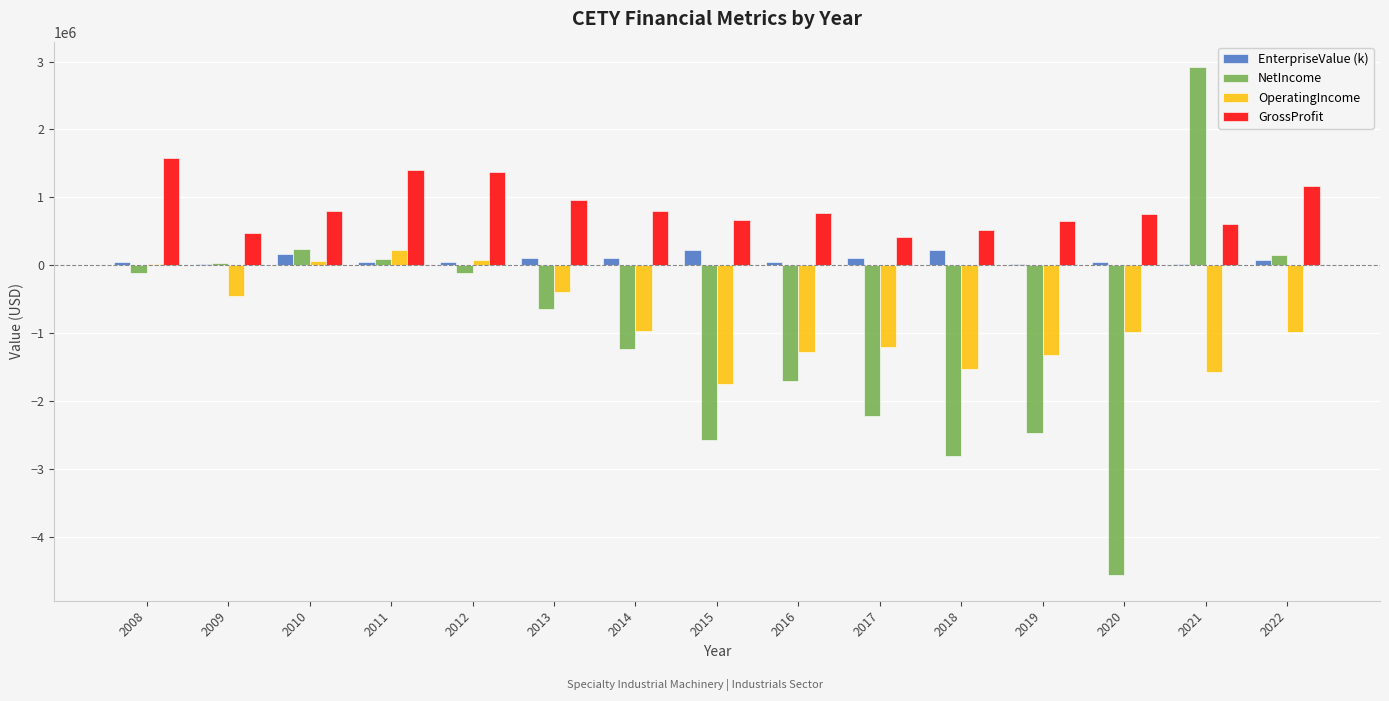

What is the difference between the EnterpriseValue (k) values at 2010 and 2016?

118801.9